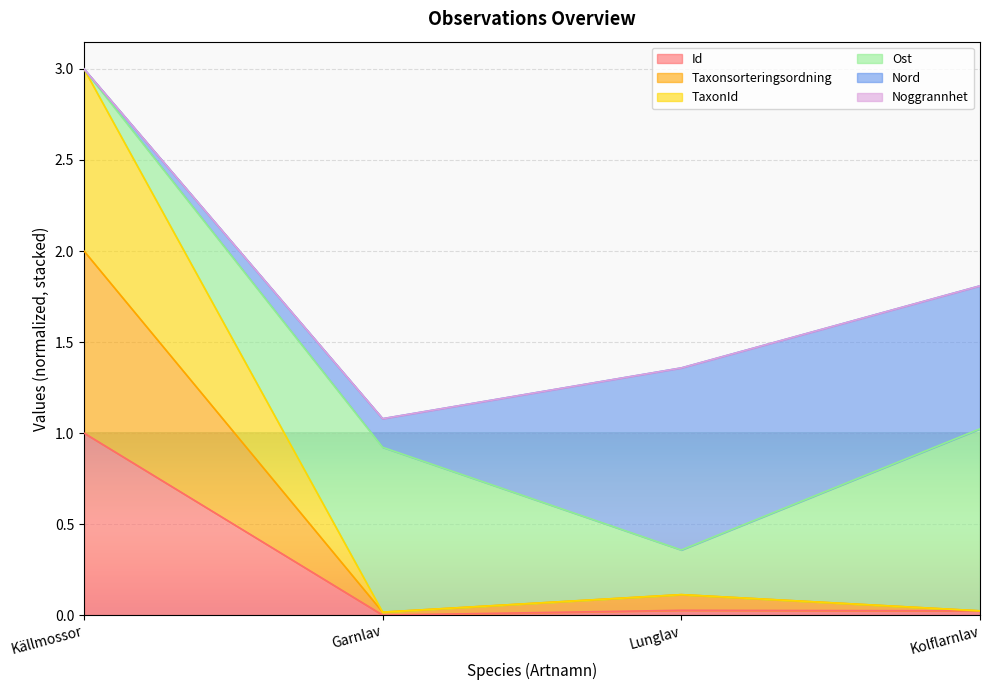

True or false: Id and Taxonsorteringsordning intersect in this chart.

False